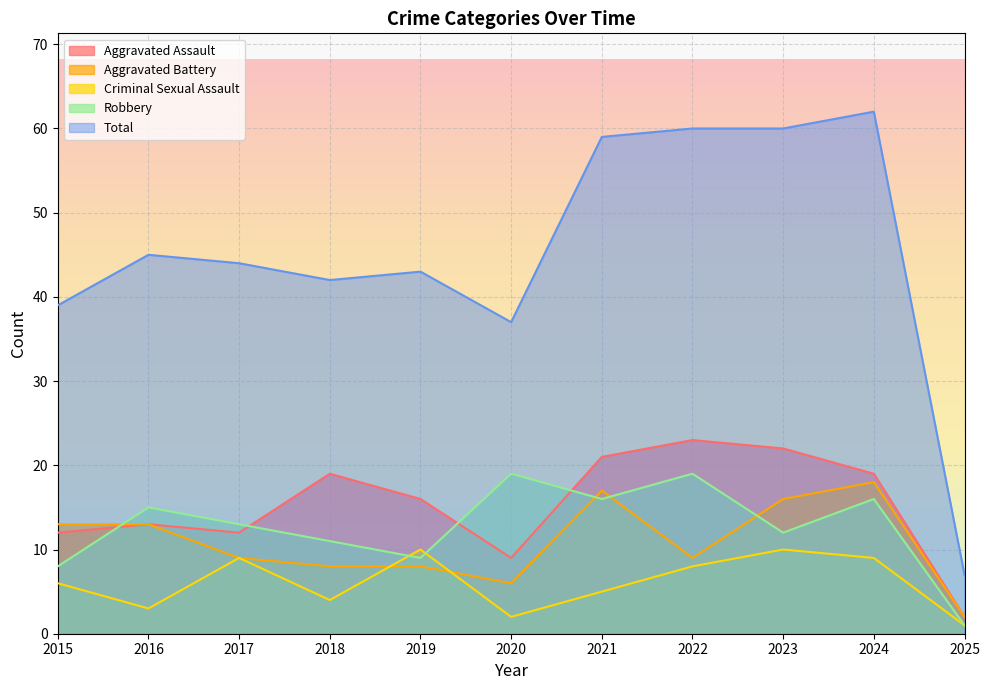

What is the difference between the maximum and minimum values in the Criminal Sexual Assault series?

9